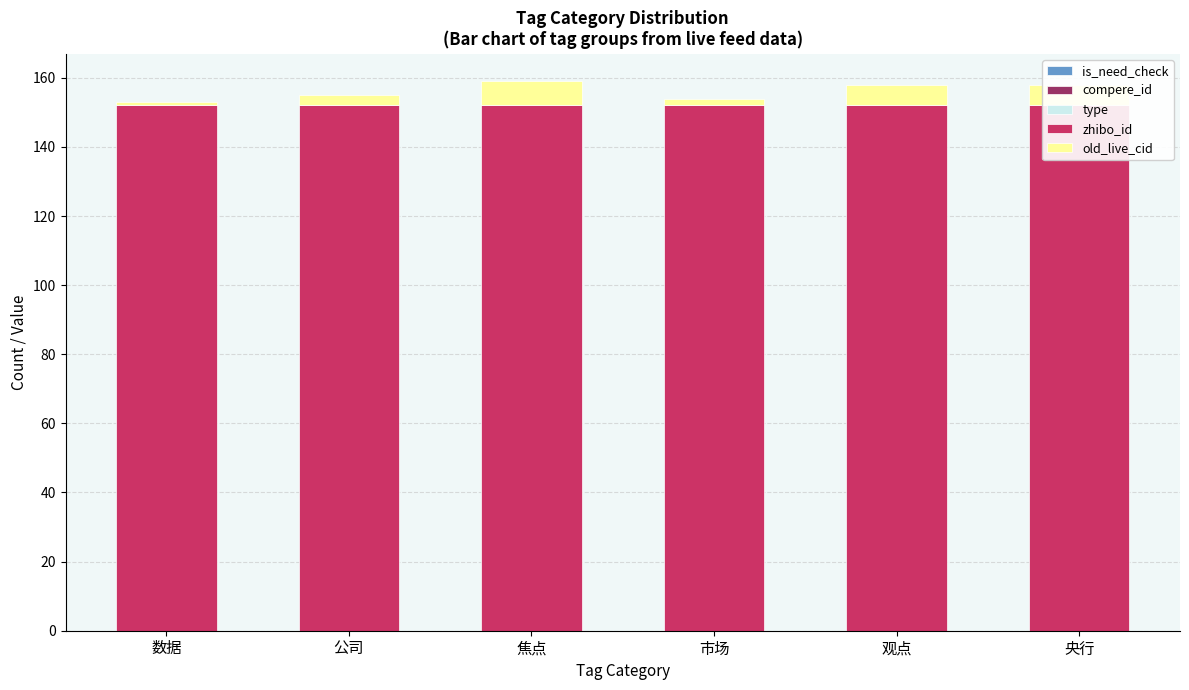

How many bars are there in total?

30